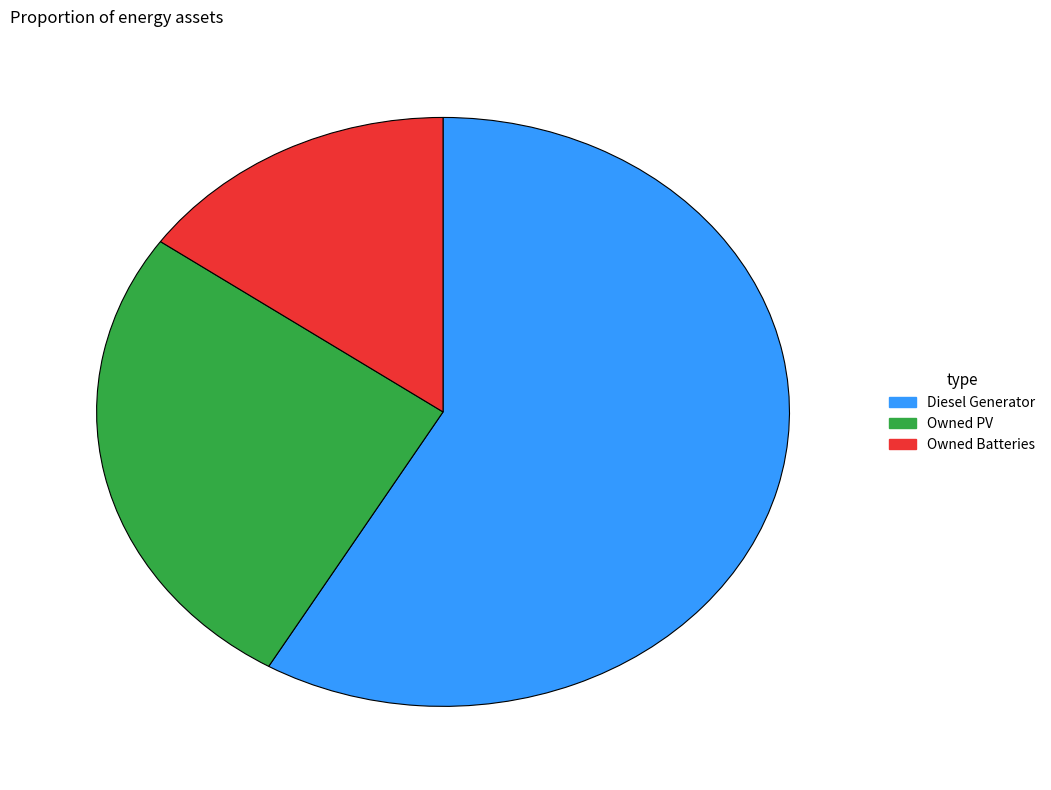

Which slice is the smallest?

Owned Batteries